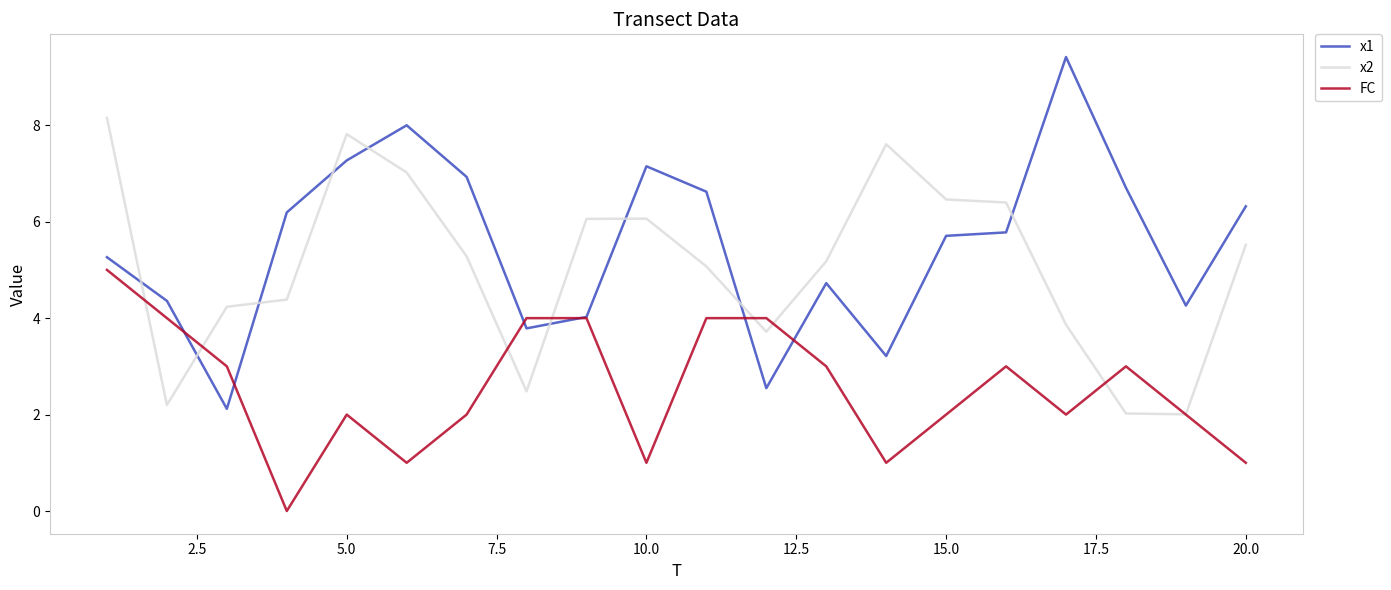

What is the difference between the maximum and second lowest values in the x2 series?

6.1